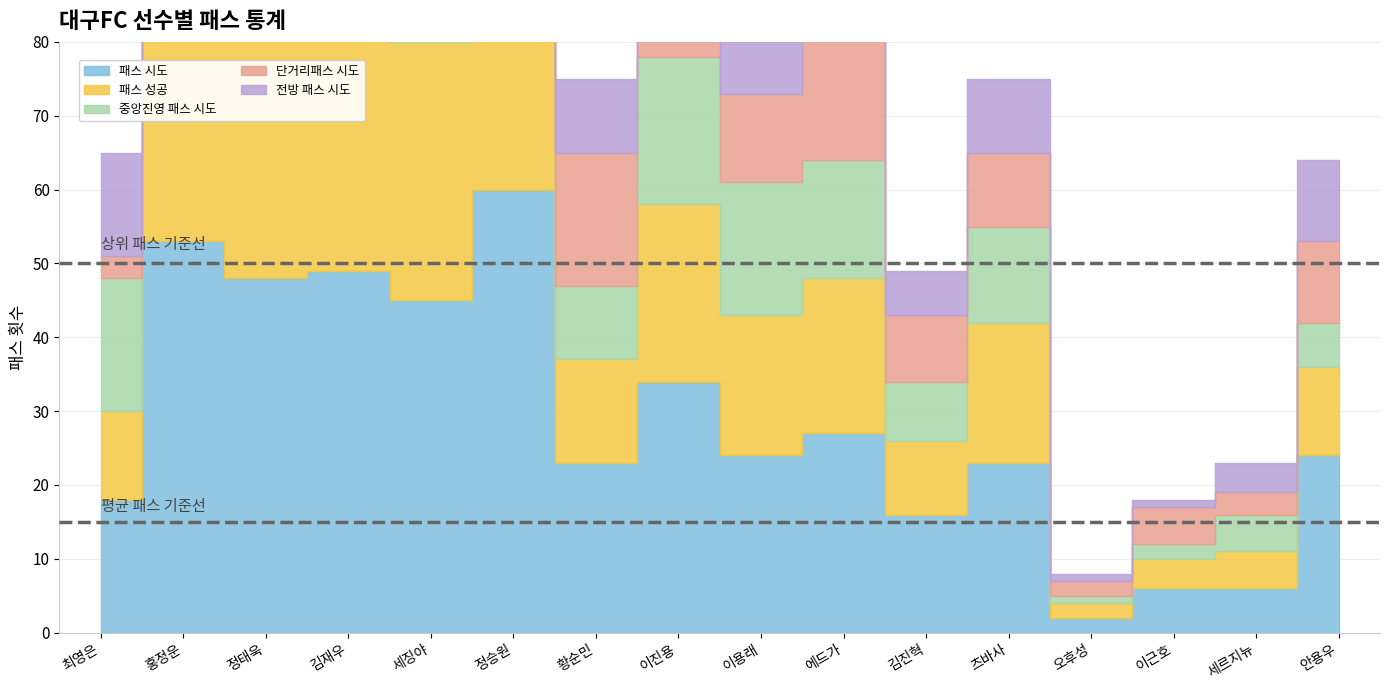

How many data points in 전방 패스 시도 are less than 12?

8